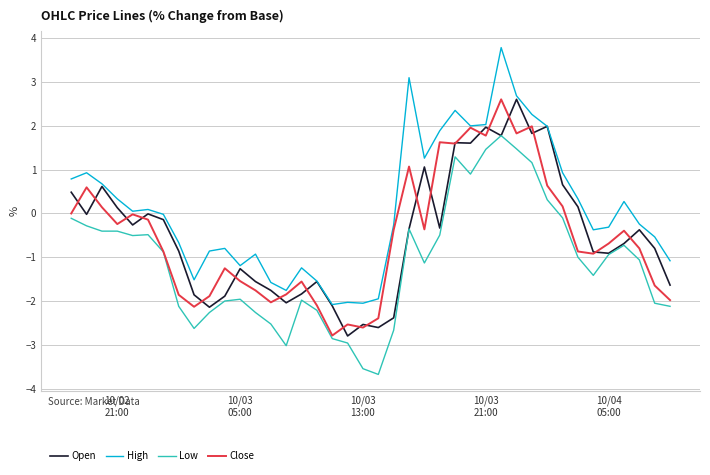

What is the maximum value for Low?

1.8